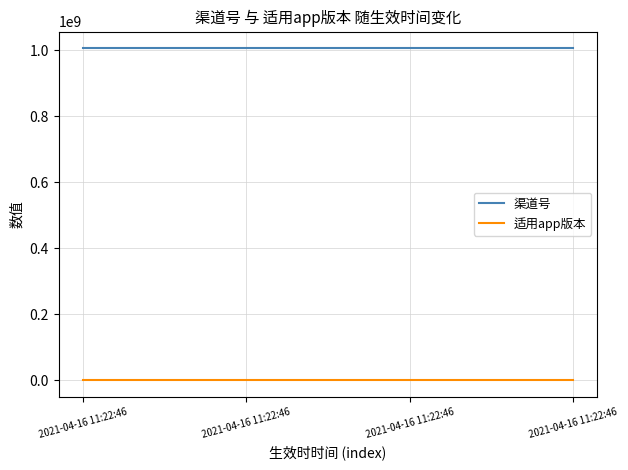

Does the chart display data point markers on the line(s)?

No